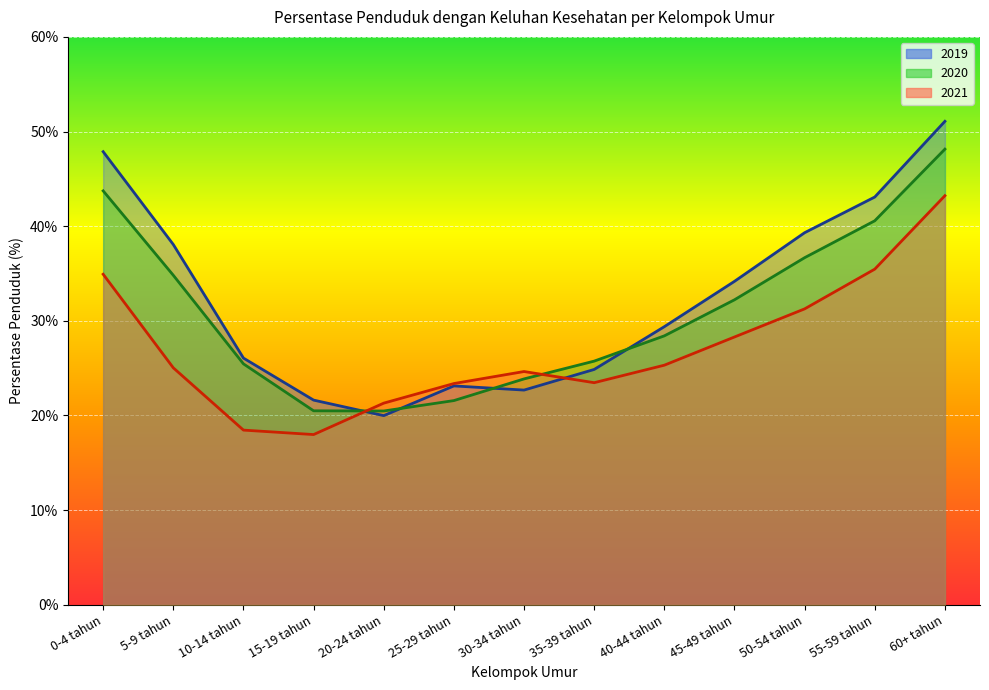

What is the difference between the highest and lowest values at 0-4 tahun?

12.9